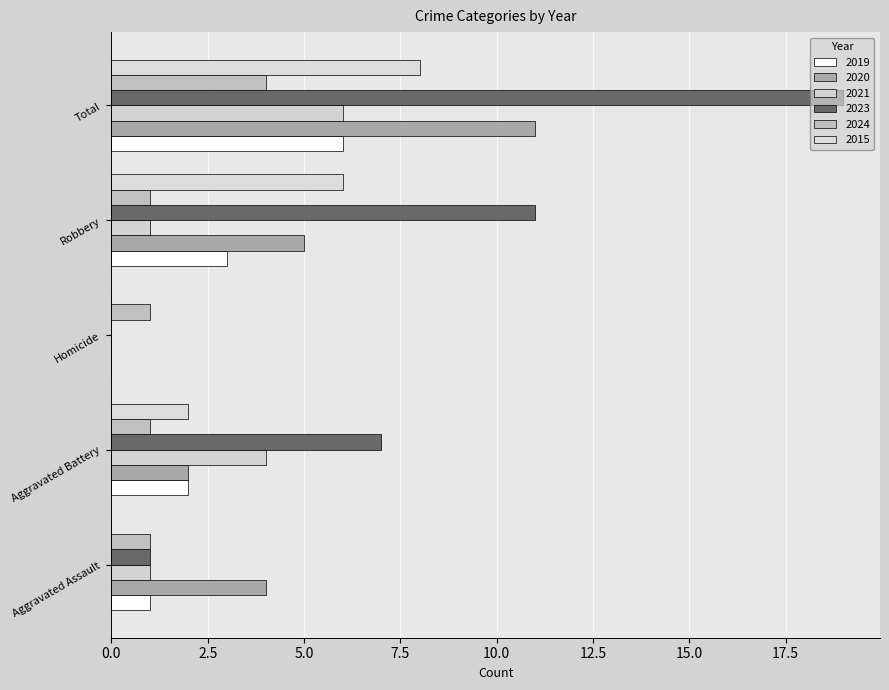

How many distinct data groups are displayed?

6